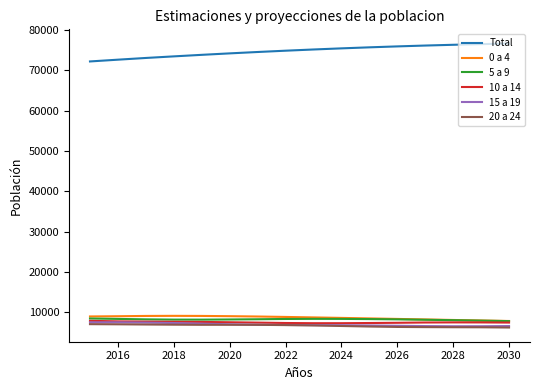

How many values in the 15 a 19 series are below 6861?

8